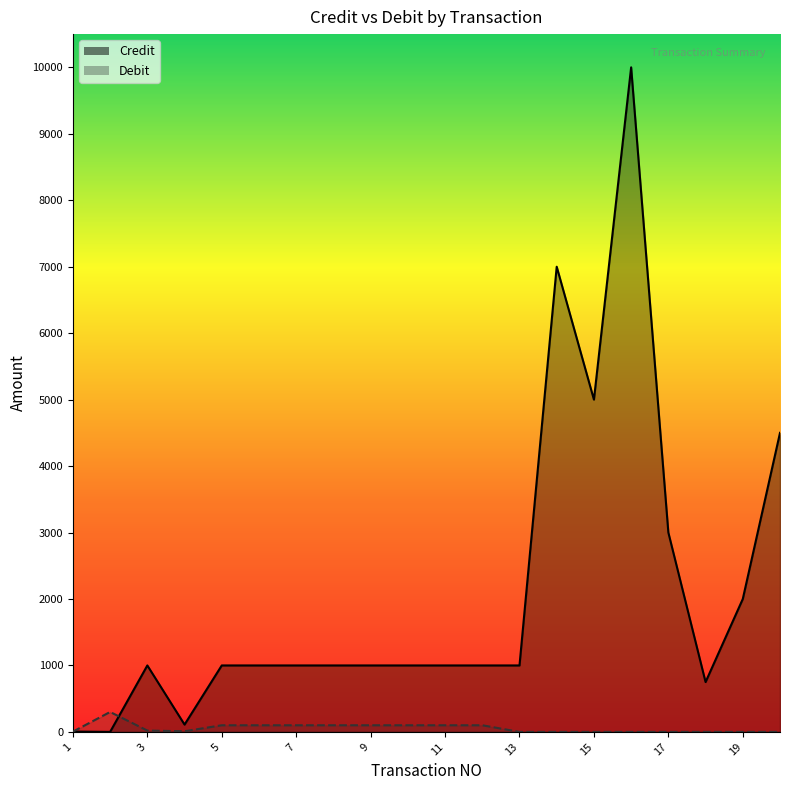

What is the difference between the maximum and second lowest values in the Debit series?

300